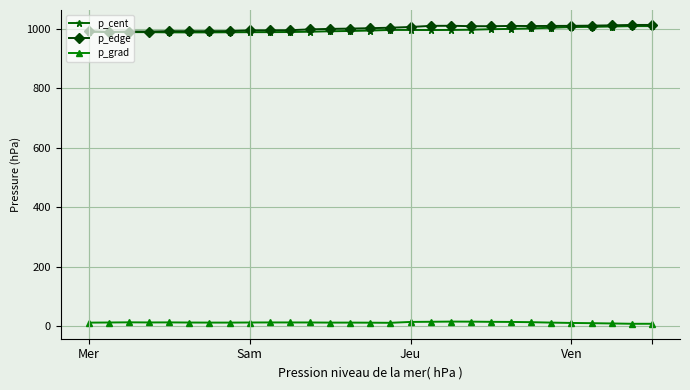

What is the minimum value for p_grad?

7.5